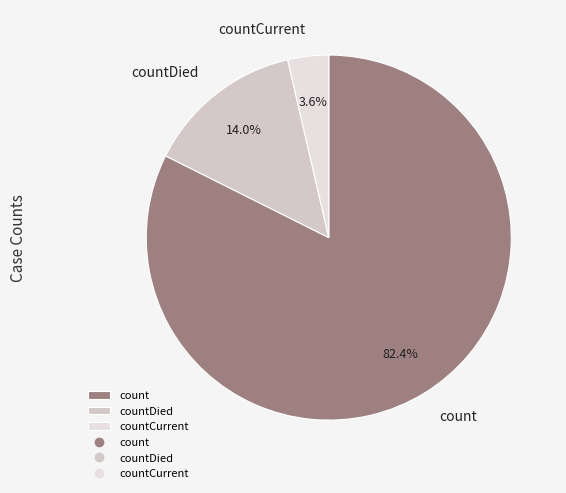

How many slices are in this pie chart?

3